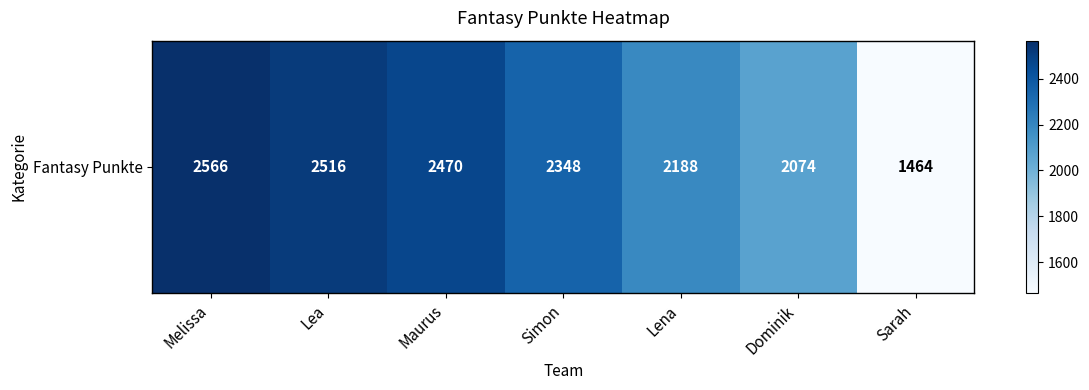

Approximately how many times larger is the value at Lea compared to Lena?

1.1